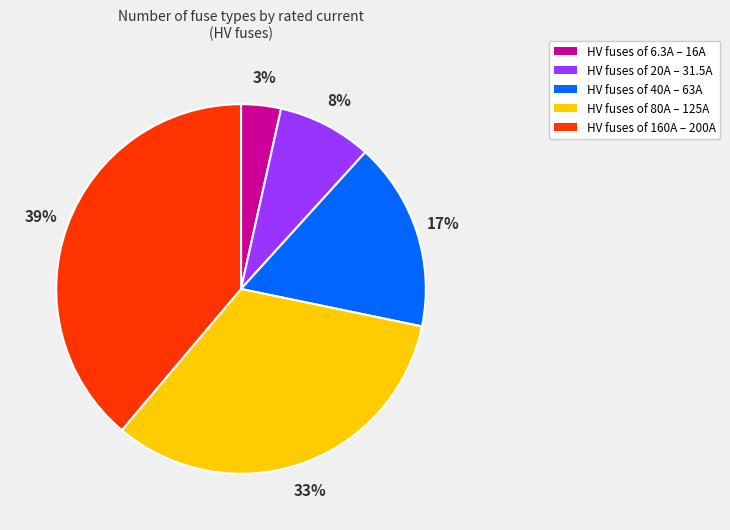

Is there any slice that represents more than half of the pie?

No